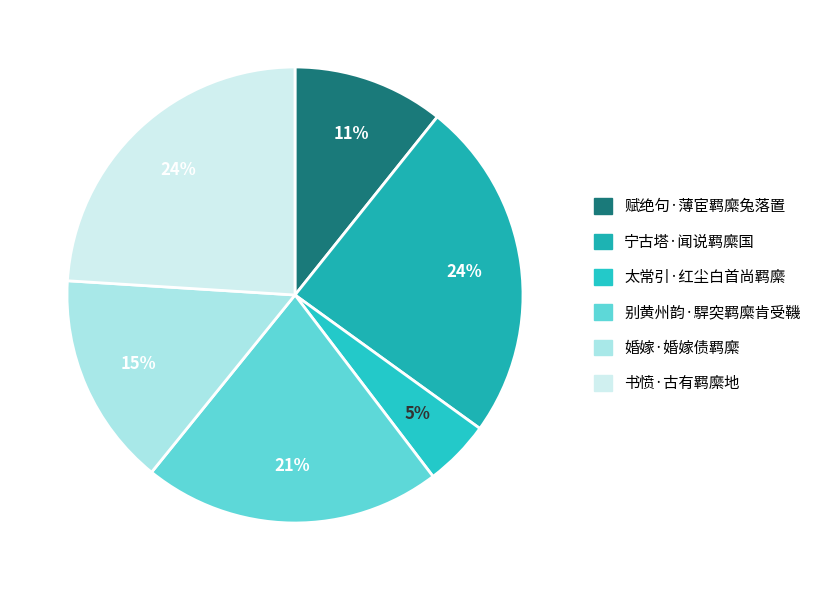

Rank the categories by value from highest to lowest.

宁古塔·闻说羁縻国, 书愤·古有羁縻地, 别黄州韵·駻突羁縻肯受鞿, 婚嫁·婚嫁债羁縻, 赋绝句·薄宦羁縻兔落置, 太常引·红尘白首尚羁縻